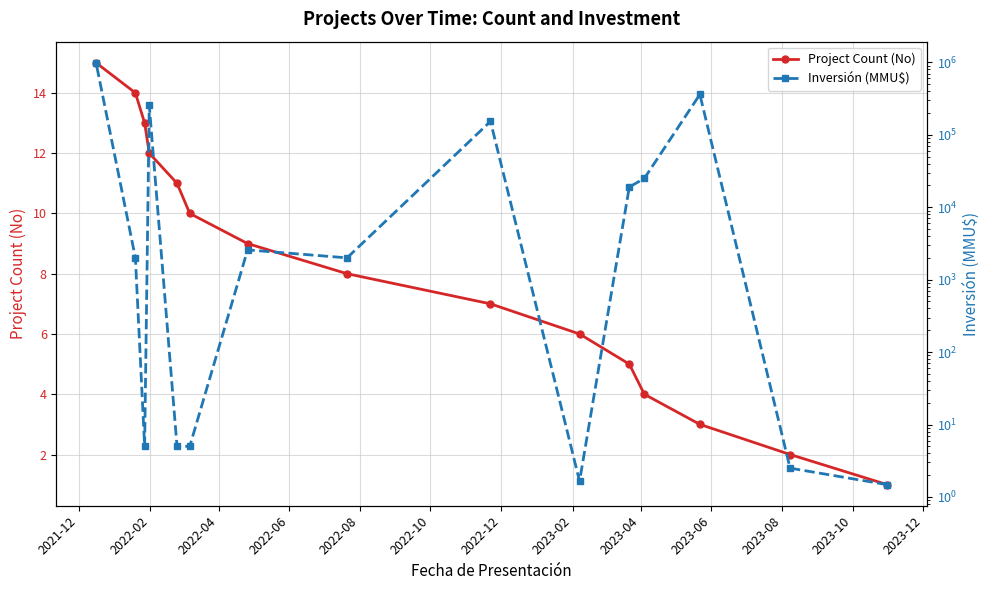

What is the maximum value for Project Count (No)?

15